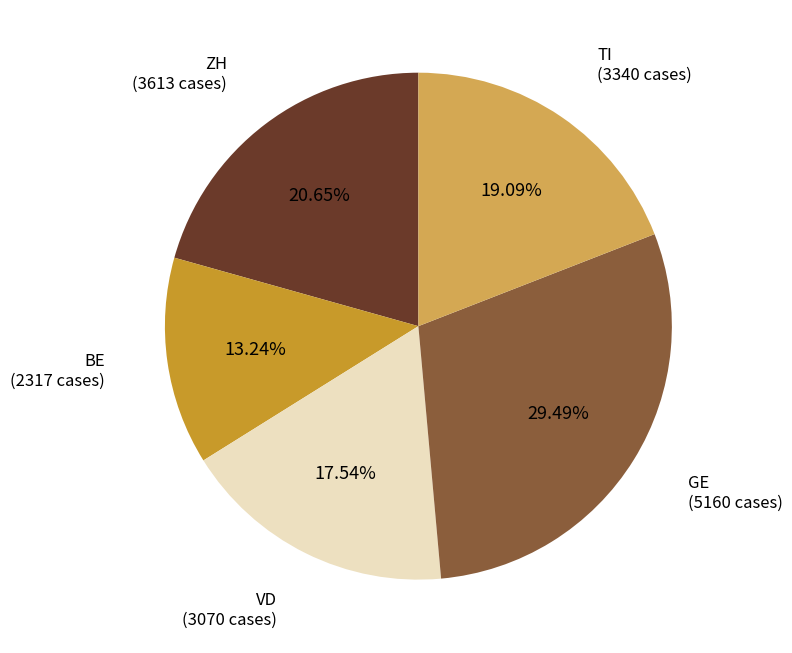

Does any single category account for the majority?

No